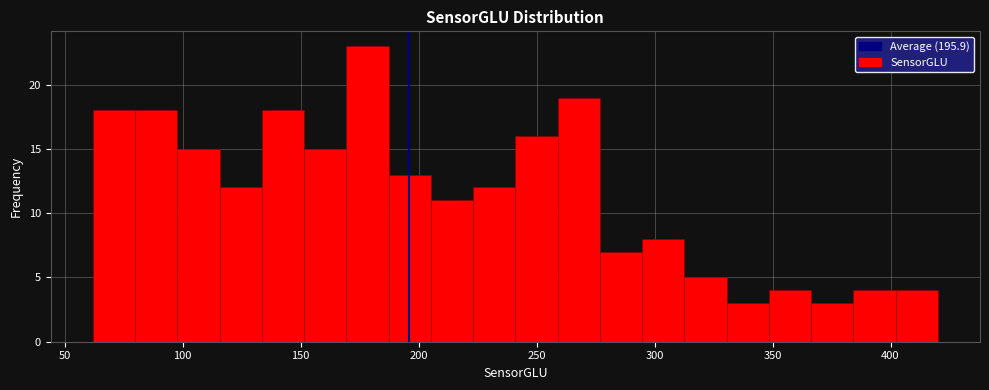

Around what value on the x-axis is the tallest bar? Give the approximate position of its centre, as read against the axis.

180